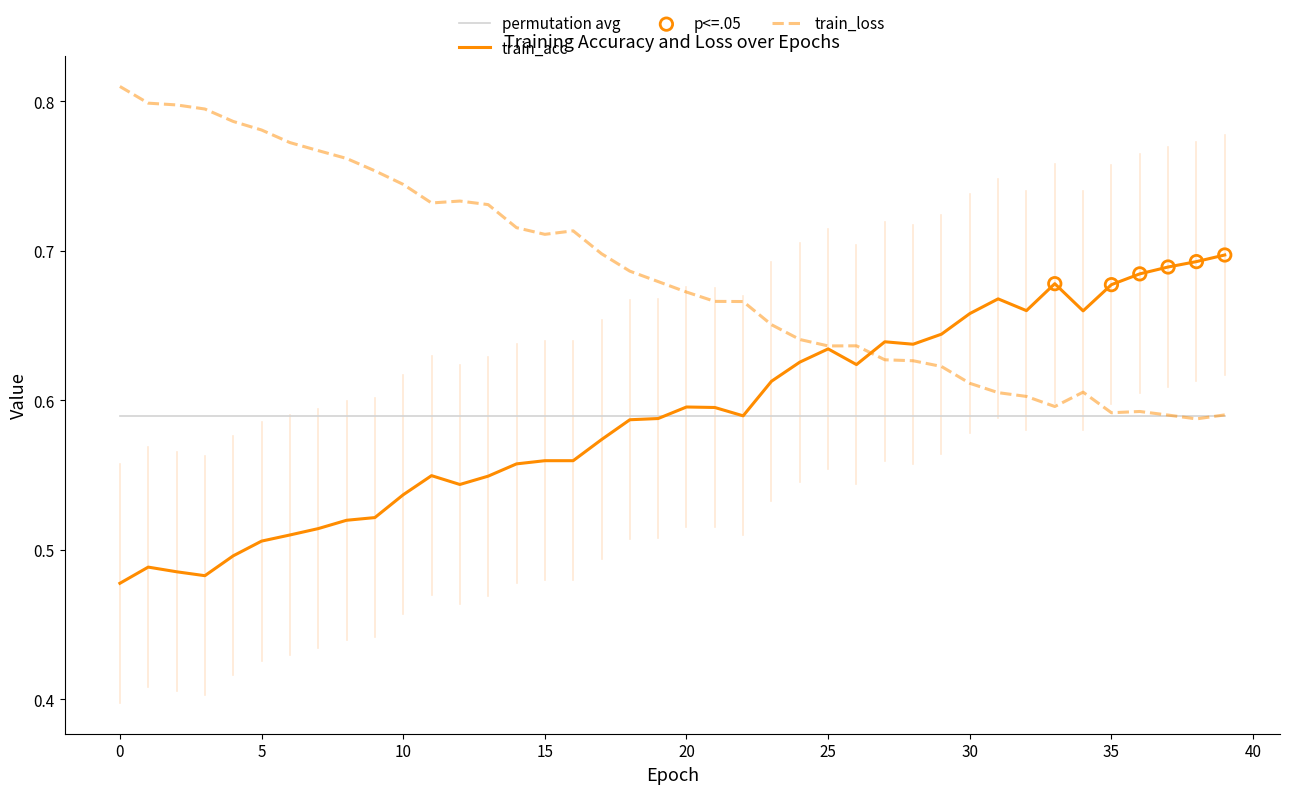

Which series has the largest total across all categories?

train_loss